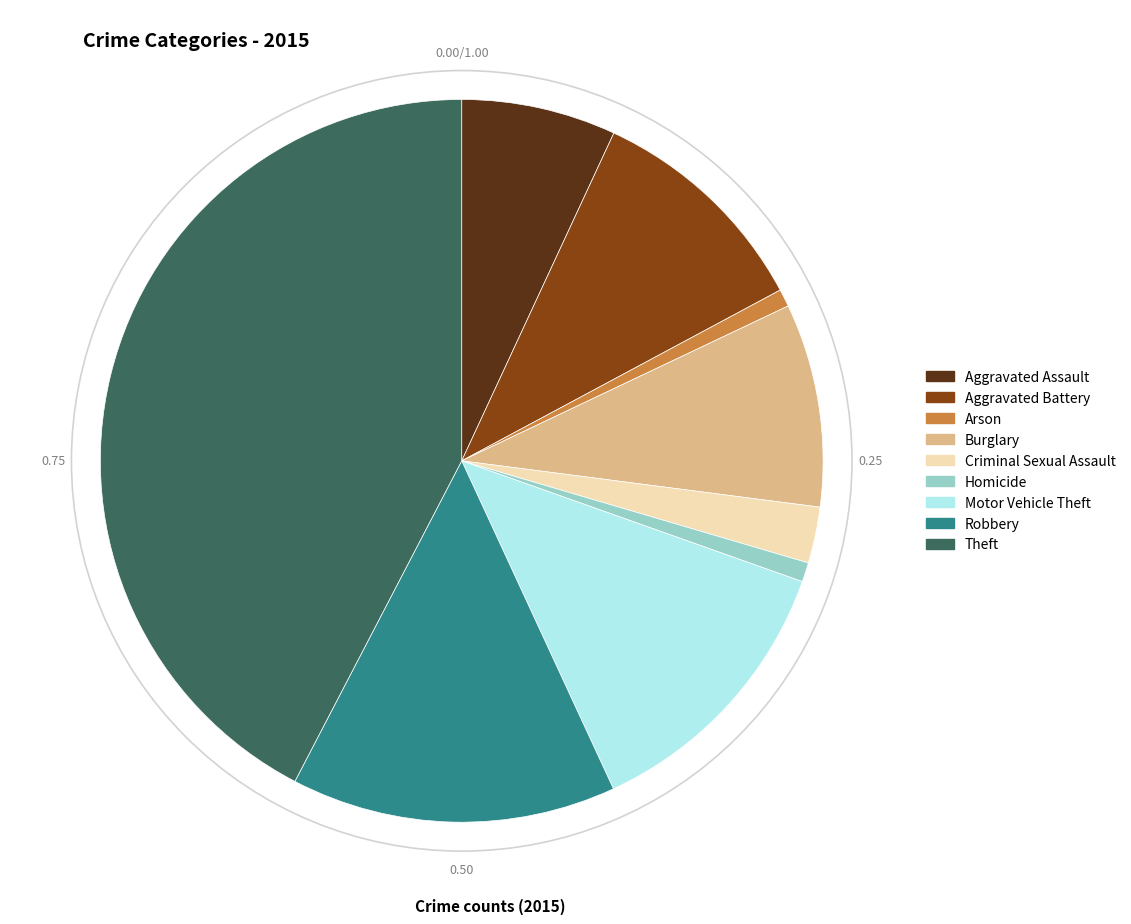

Which category has the biggest portion of the pie?

Theft